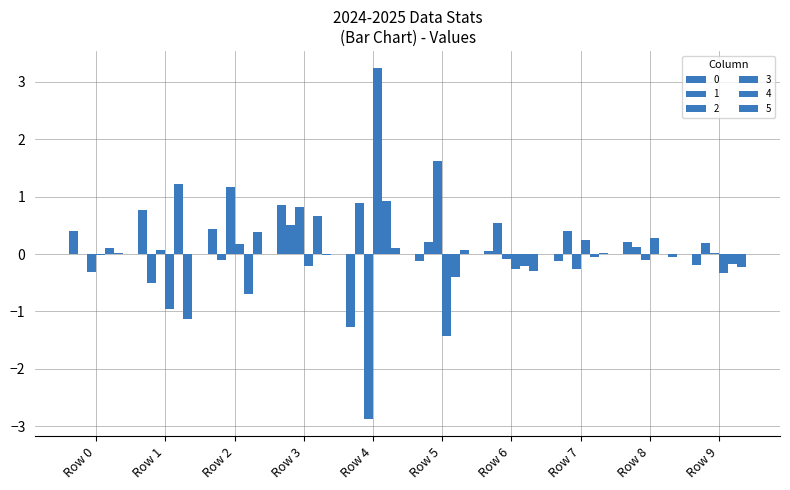

At which label does 3 reach its minimum?

Row 5